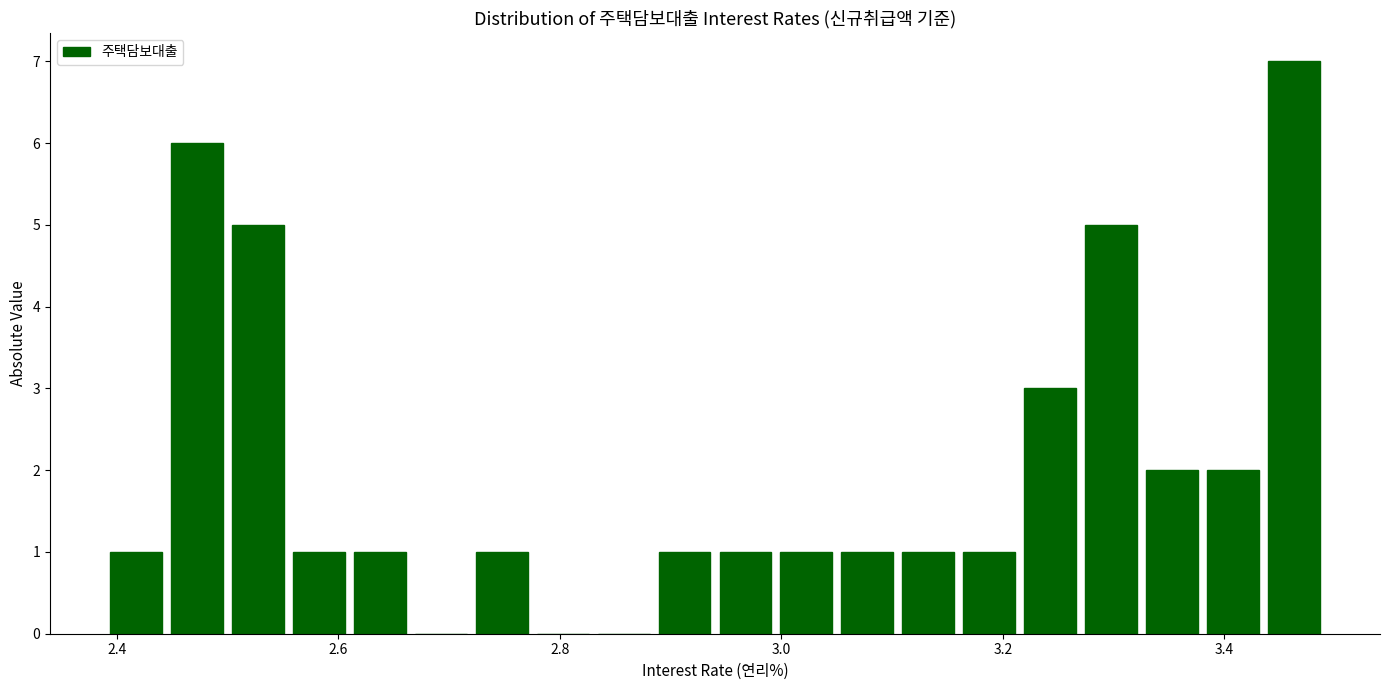

Read against the x-axis, roughly where is the centre of the tallest bar?

3.46